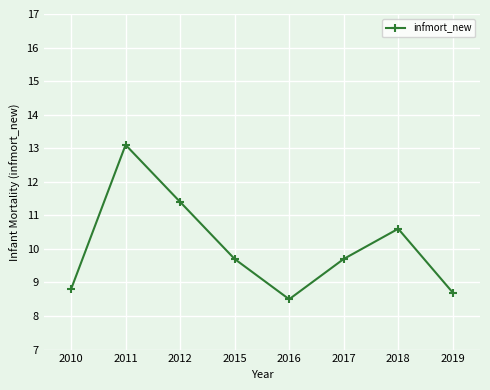

True or false: the data shows 9.7 at 2017.

True